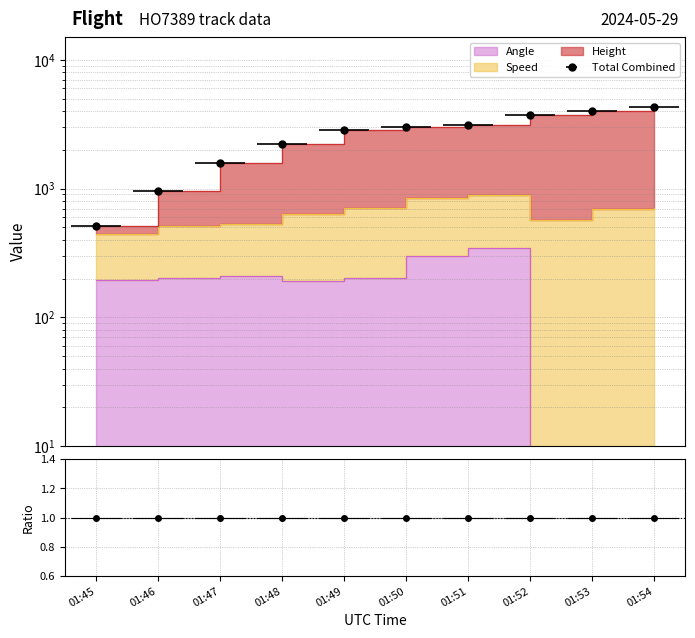

Between 01:47 and 01:45, which is larger?

01:47